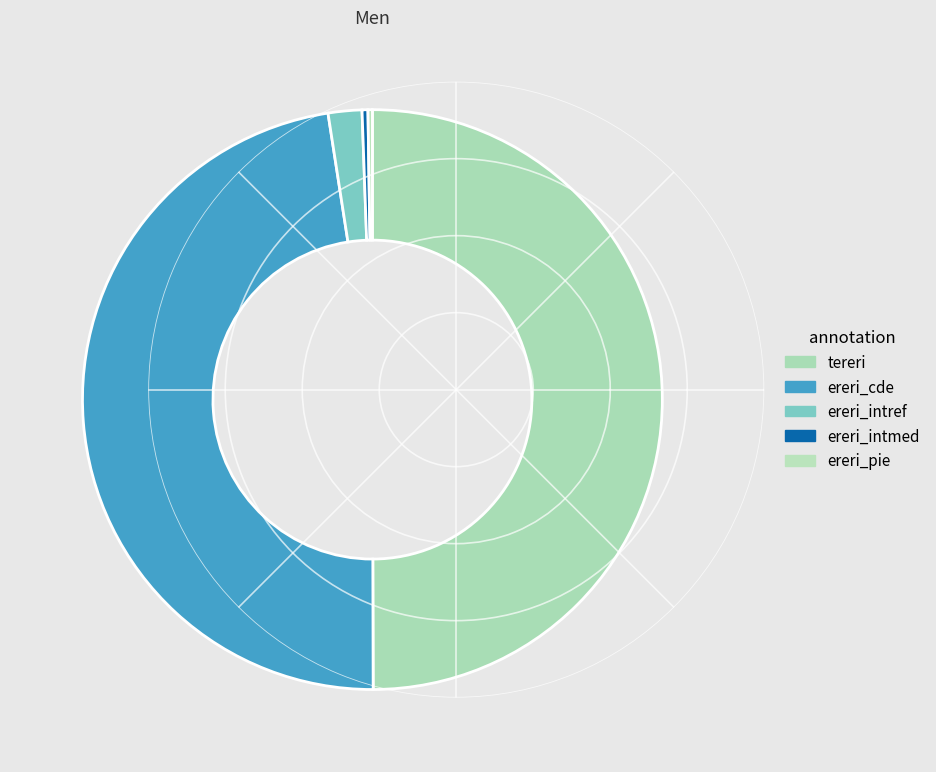

Does tereri account for over 50% of the chart?

No